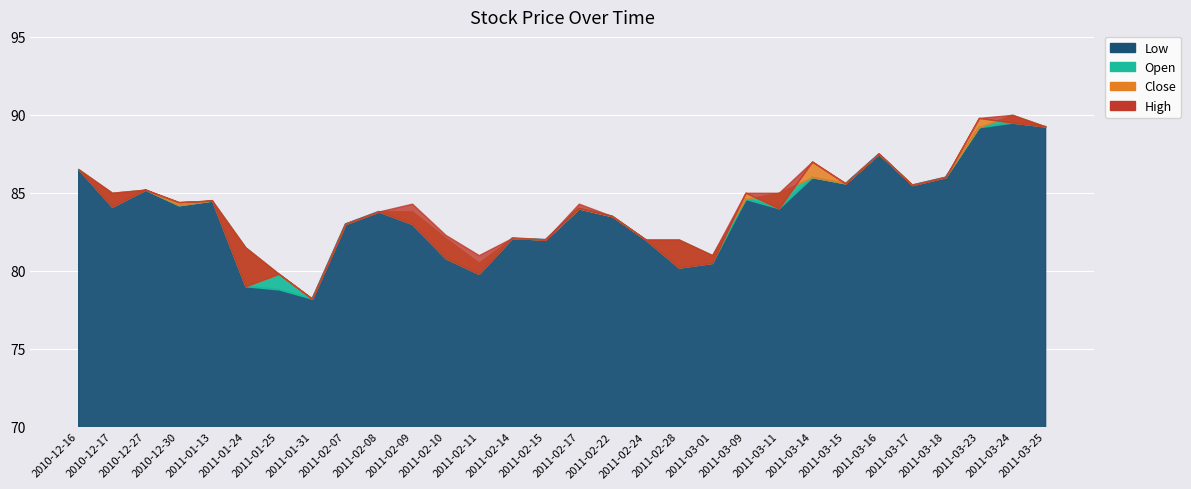

Where is Close nearest to the value 84?

2011-02-17